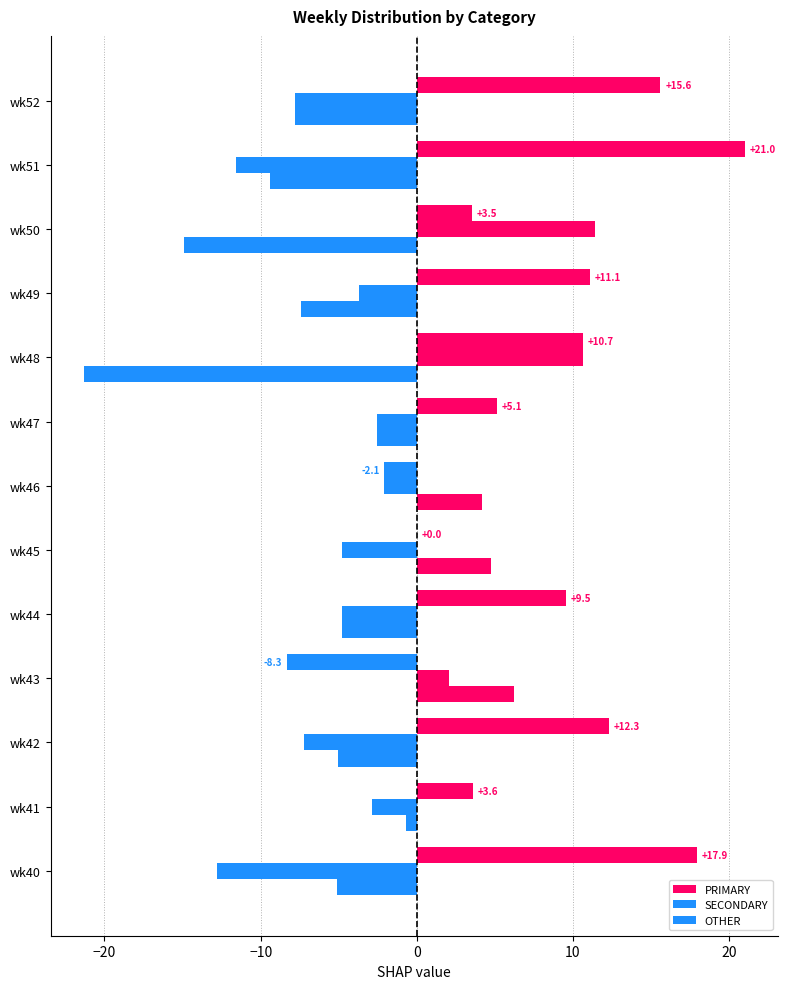

What is the minimum value for SECONDARY?

-12.8